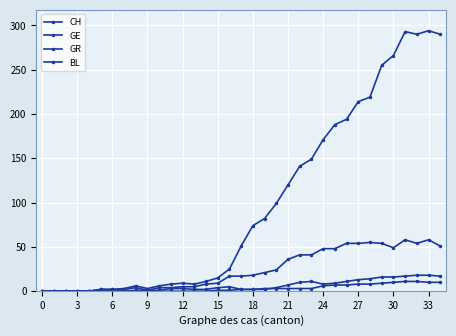

How many lines are shown in the chart?

4